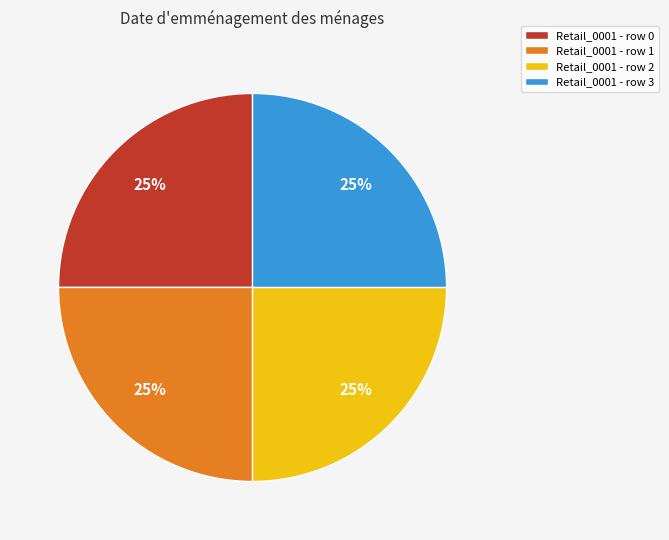

How many segments does this pie chart have?

4